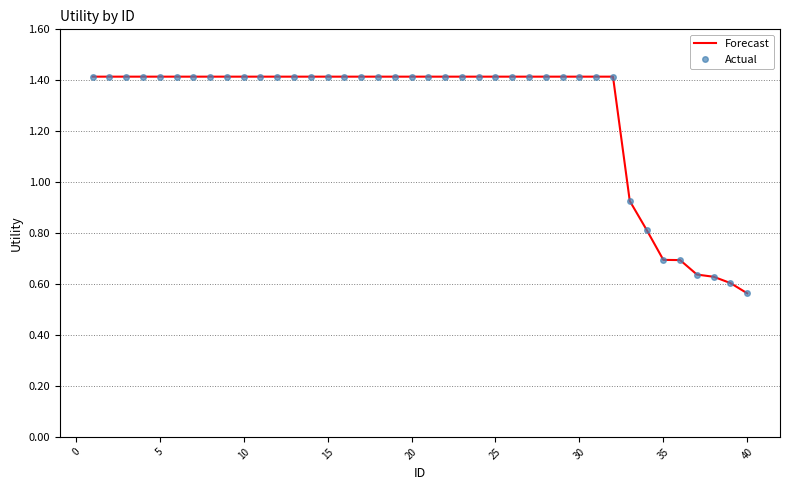

What is the average value of the Forecast series?

1.3